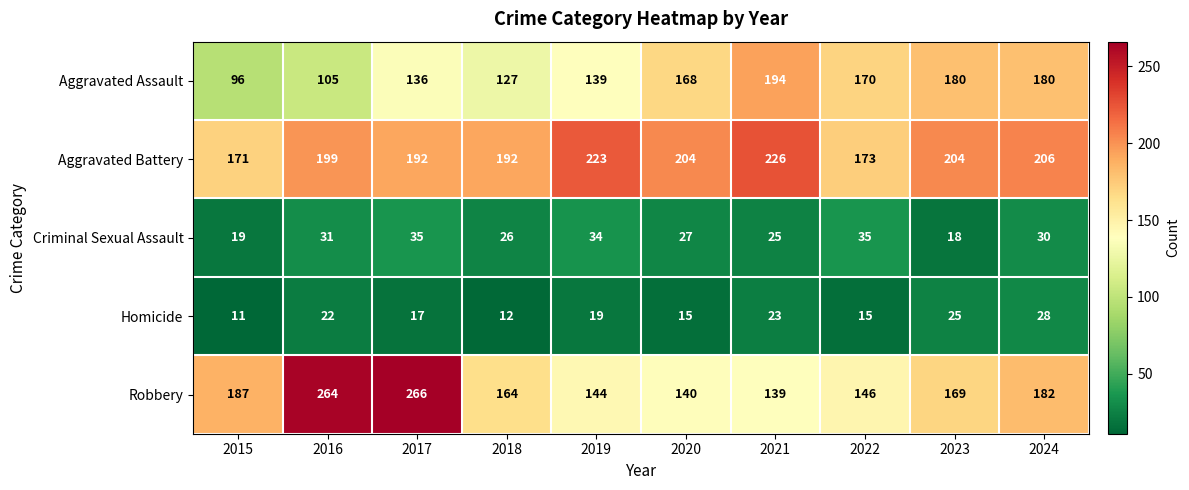

How many distinct data groups are displayed?

5